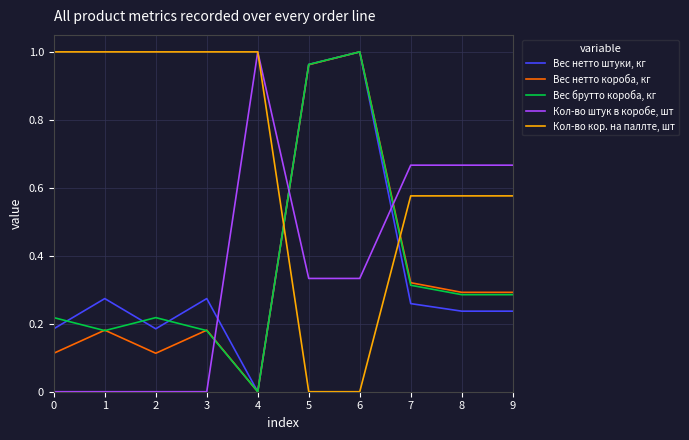

True or false: Кол-во кор. на паллте, шт has a value of 1.0 at 1.

True